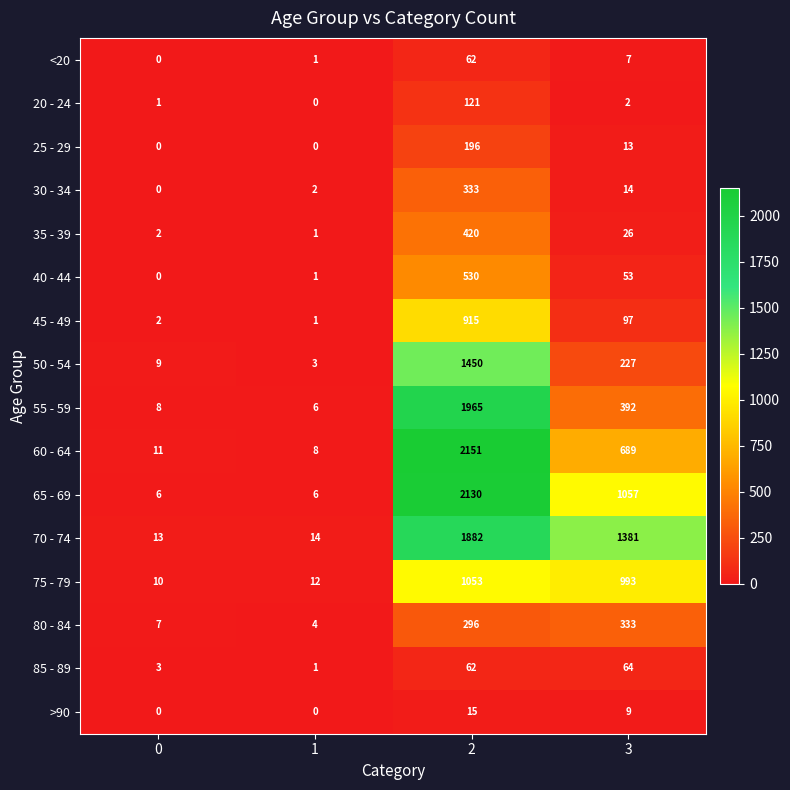

Where is 20 - 24 nearest to the value 60?

3